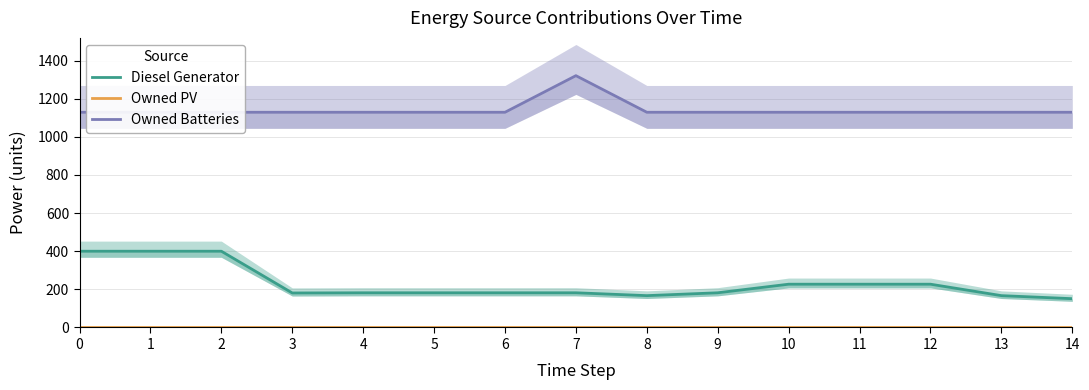

Between 13 and 12, which is larger?

12